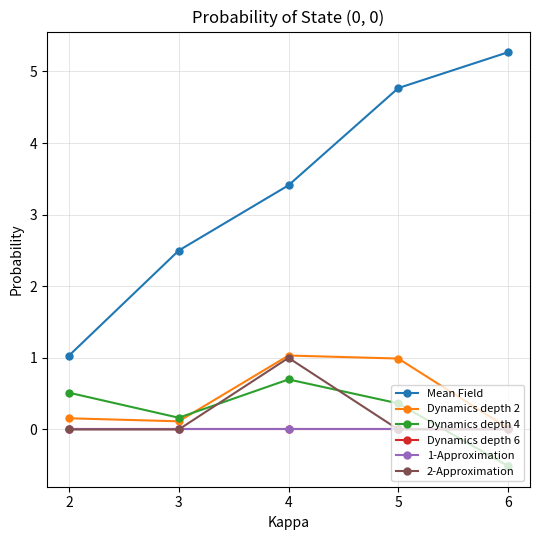

Which label corresponds to the largest value in the chart?

6